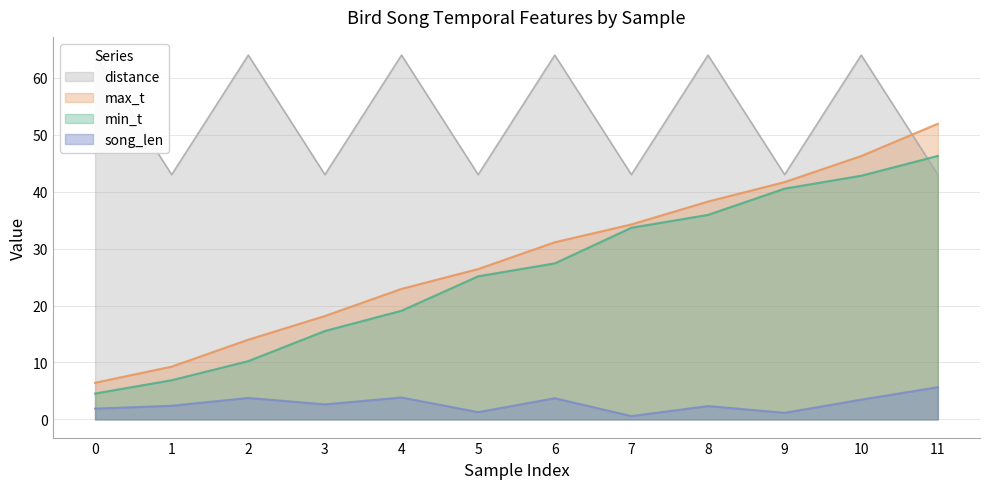

What is the greatest value displayed?

64.0